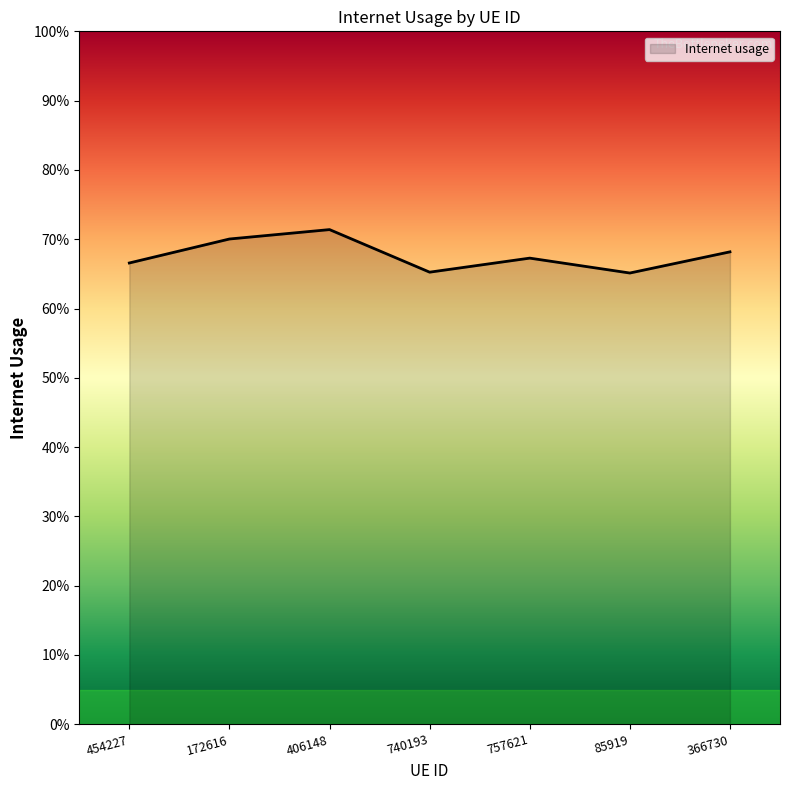

What is the label of the 7th point from the right?

454227